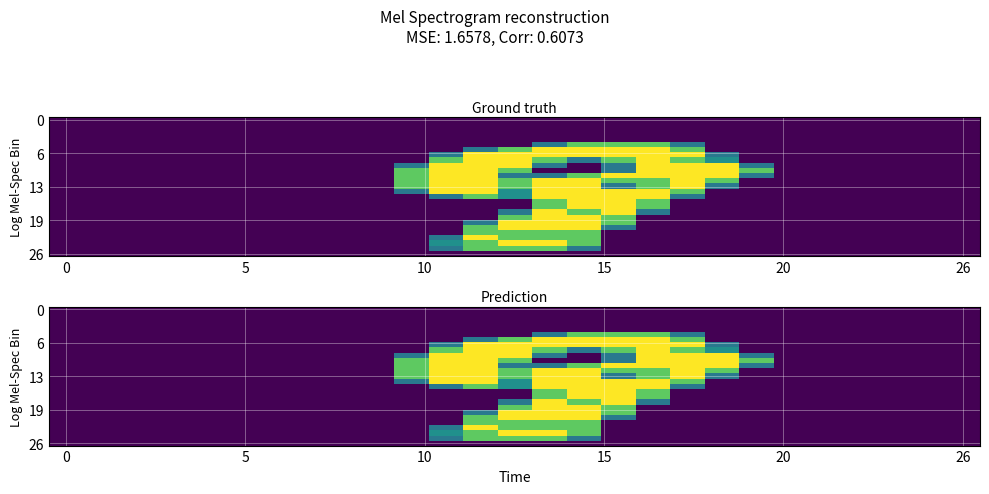

Count the number of data series in this chart.

27